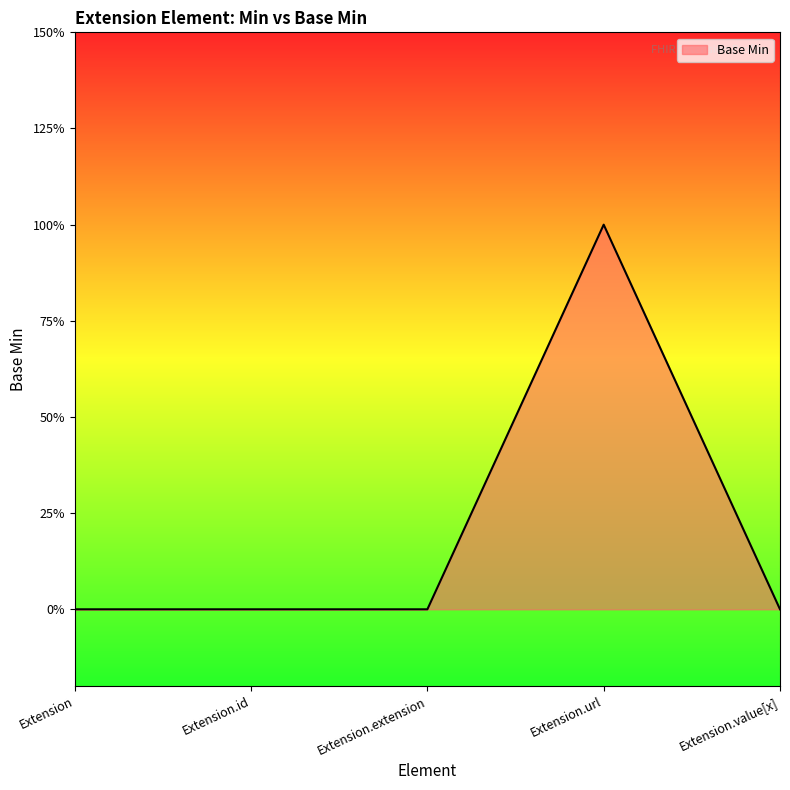

Reading left to right, transcribe all the data shown in this chart.

Extension=0	Extension.id=0	Extension.extension=0	Extension.url=1	Extension.value[x]=0